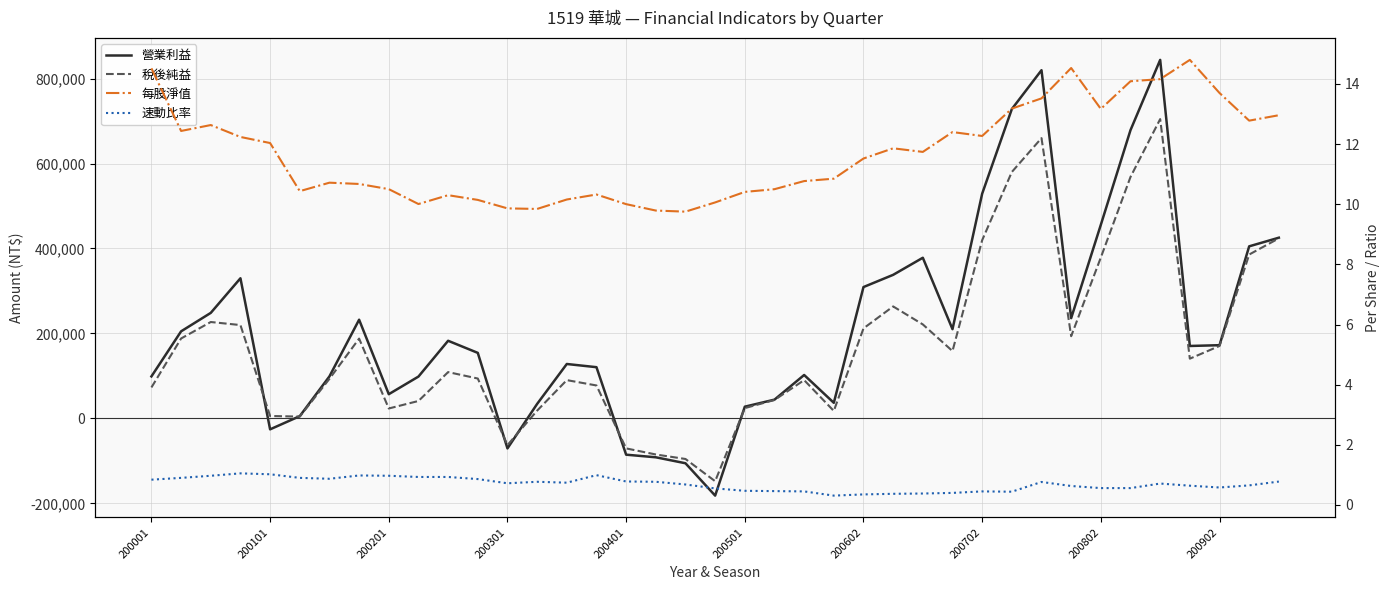

Is this an area chart (filled region under the line)?

No